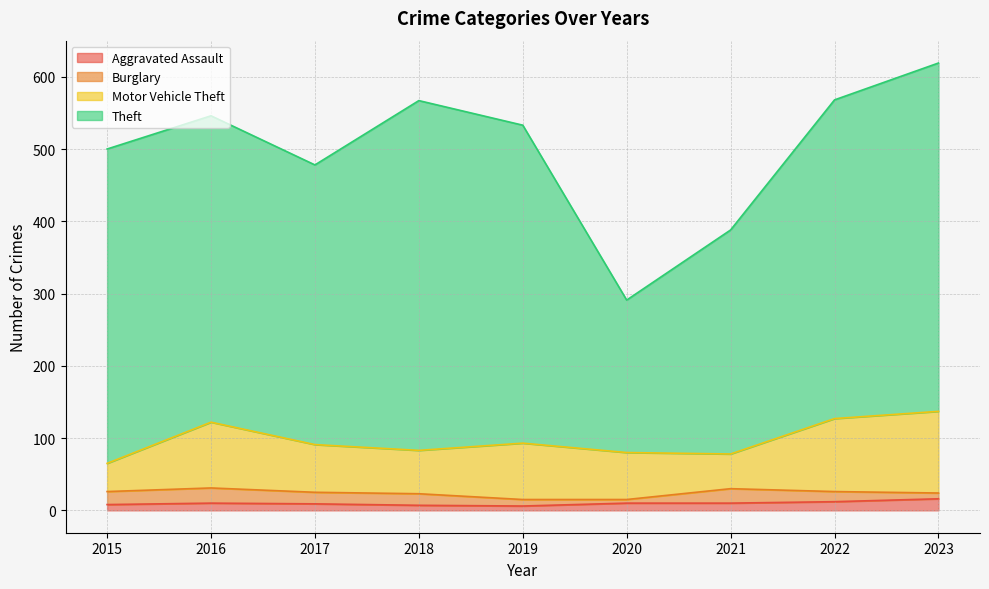

Count the number of data series in this chart.

4